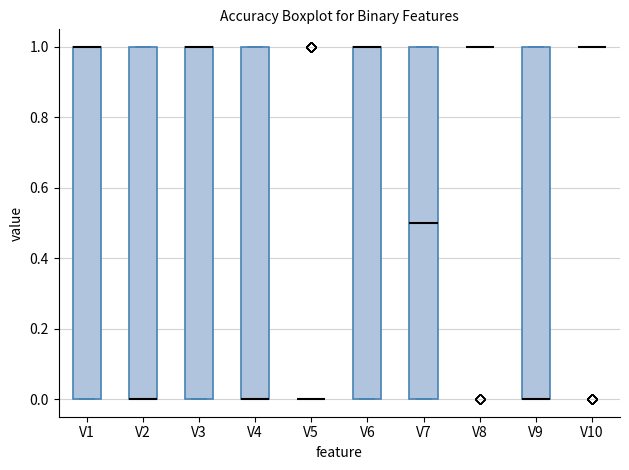

Reading left to right, transcribe this box plot: for each box, give where its median line is, the range the box spans, and where its two whiskers end, as read against the y-axis. The values are not printed on the chart, so give them approximately, as read against the axis.

V1: median 1.0 (drawn on the box's upper edge), box 0.0 to 1.0, whiskers 0.0 to 1.0
V2: median 0.0 (drawn on the box's lower edge), box 0.0 to 1.0, whiskers 0.0 to 1.0
V3: median 1.0 (drawn on the box's upper edge), box 0.0 to 1.0, whiskers 0.0 to 1.0
V4: median 0.0 (drawn on the box's lower edge), box 0.0 to 1.0, whiskers 0.0 to 1.0
V5: box collapsed to a line at 0.0, whiskers 0.0 to 0.0
V6: median 1.0 (drawn on the box's upper edge), box 0.0 to 1.0, whiskers 0.0 to 1.0
V7: median 0.5, box 0.0 to 1.0, whiskers 0.0 to 1.0
V8: box collapsed to a line at 1.0, whiskers 1.0 to 1.0
V9: median 0.0 (drawn on the box's lower edge), box 0.0 to 1.0, whiskers 0.0 to 1.0
V10: box collapsed to a line at 1.0, whiskers 1.0 to 1.0